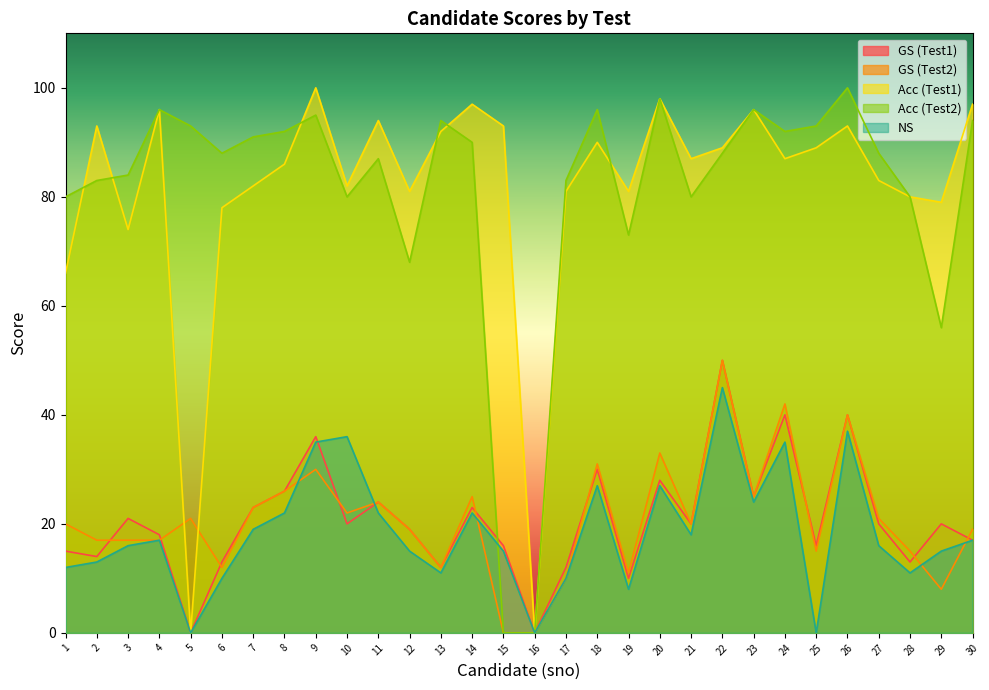

How many values in the Acc (Test2) series exceed 88?

14